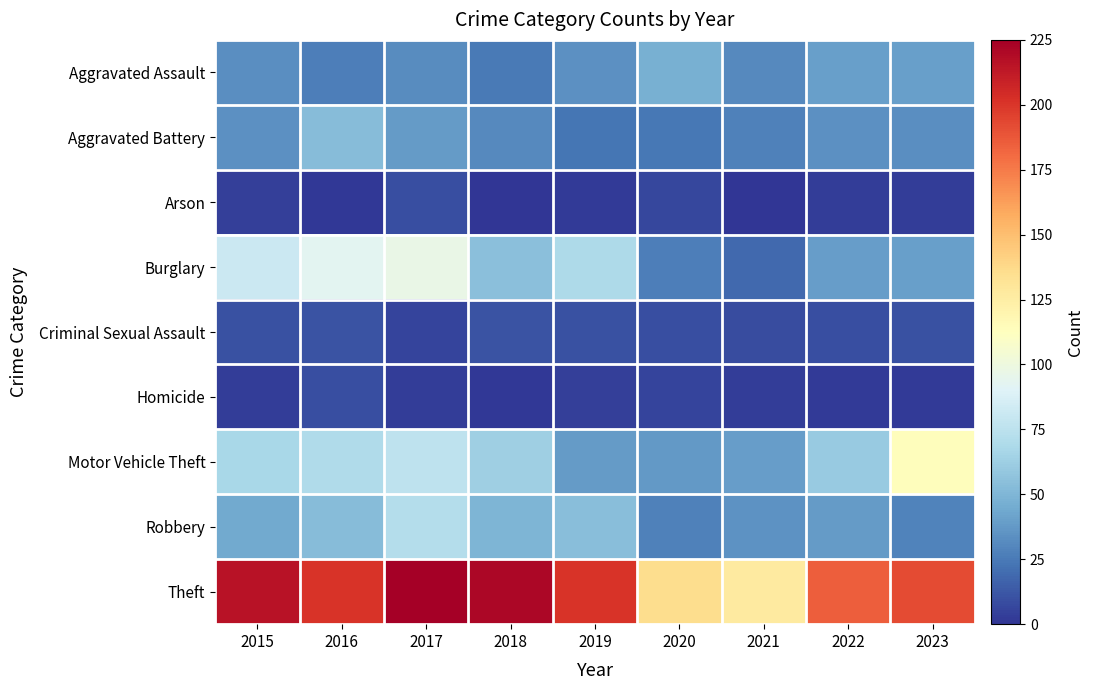

Rank the series at 2018 from highest to lowest value.

Theft, Motor Vehicle Theft, Burglary, Robbery, Aggravated Battery, Aggravated Assault, Criminal Sexual Assault, Homicide, Arson